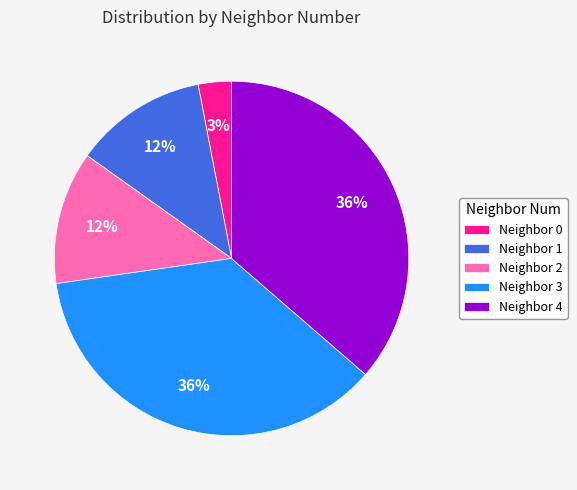

Which slice is the smallest?

Neighbor 0